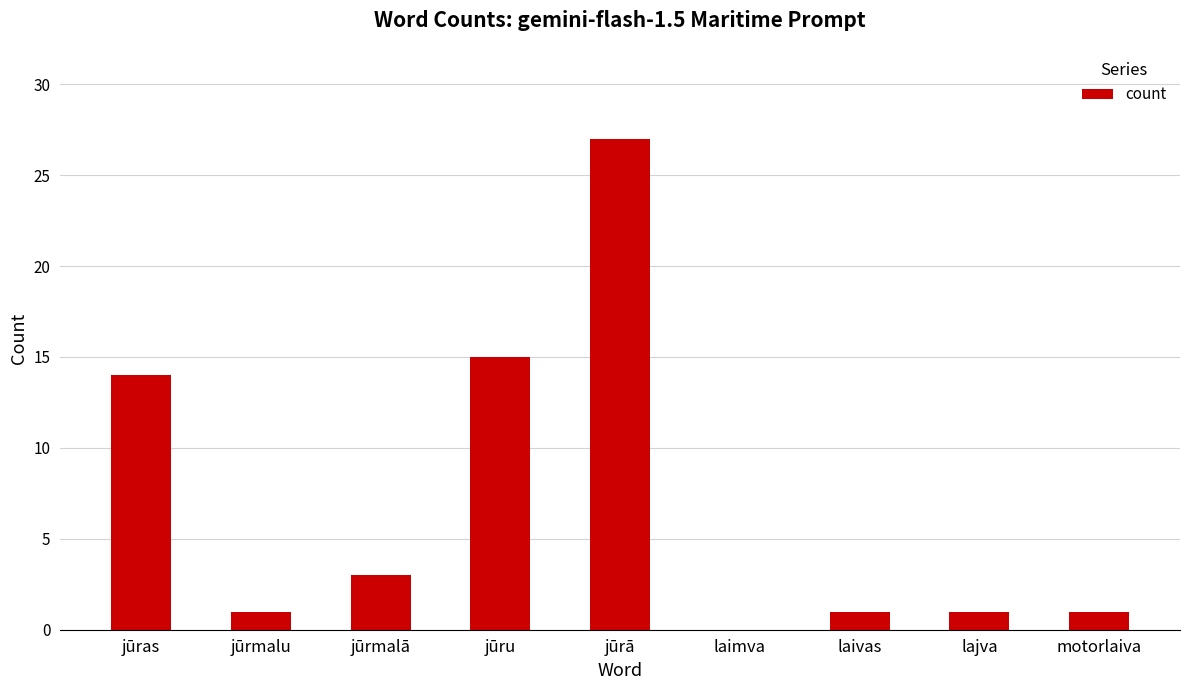

Reading left to right, extract all data points from this chart.

14	1	3	15	27	0	1	1	1